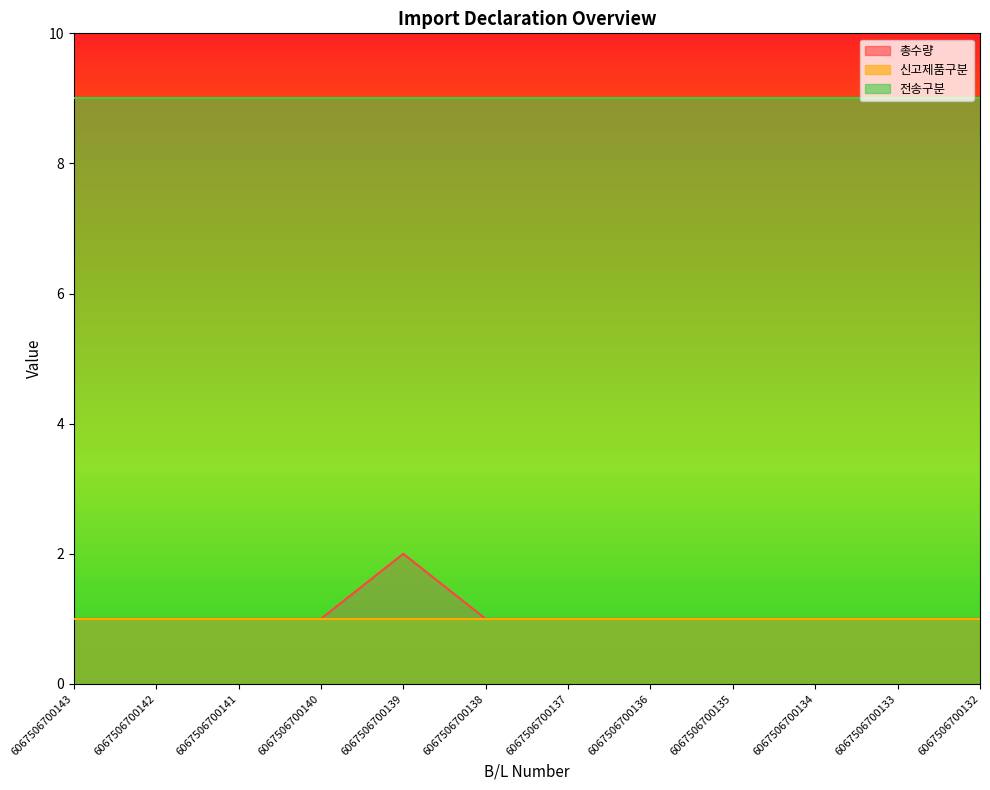

True or false: 신고제품구분 and 전송구분 cross at least once.

False